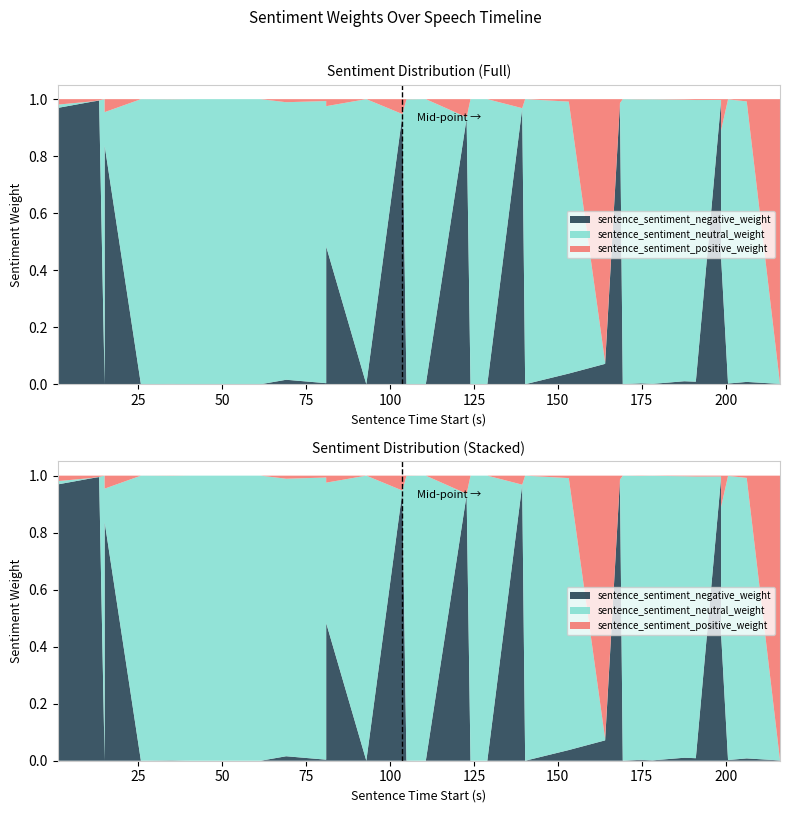

Reading right to left, extract all data points from this chart.

sentence_sentiment_positive_weight: 0.0	1.0	0.0	0.0	0.1	0.0	0.0	0.0	0.0	0.0	0.0	0.0	0.9	0.0	0.0	0.0	0.0	0.0	0.1	0.0	0.0	0.1	0.0	0.0	0.0	0.0	0.0	0.0	0.0	0.0	0.0	0.0	0.0	0.0	0.0	0.0
sentence_sentiment_negative_weight: 0.0	0.0	0.0	0.0	0.4	1.0	0.0	0.0	0.0	0.0	0.0	1.0	0.1	0.0	0.0	1.0	0.0	0.0	0.9	0.0	0.0	0.9	0.0	0.5	0.0	0.0	0.0	0.0	0.0	0.0	0.0	0.8	0.0	1.0	1.0	1.0
sentence_sentiment_neutral_weight: 1.0	0.0	1.0	1.0	0.4	0.0	1.0	1.0	1.0	1.0	1.0	0.0	0.0	1.0	1.0	0.0	1.0	1.0	0.0	1.0	1.0	0.0	1.0	0.5	1.0	1.0	1.0	1.0	1.0	1.0	1.0	0.1	1.0	0.0	0.0	0.0